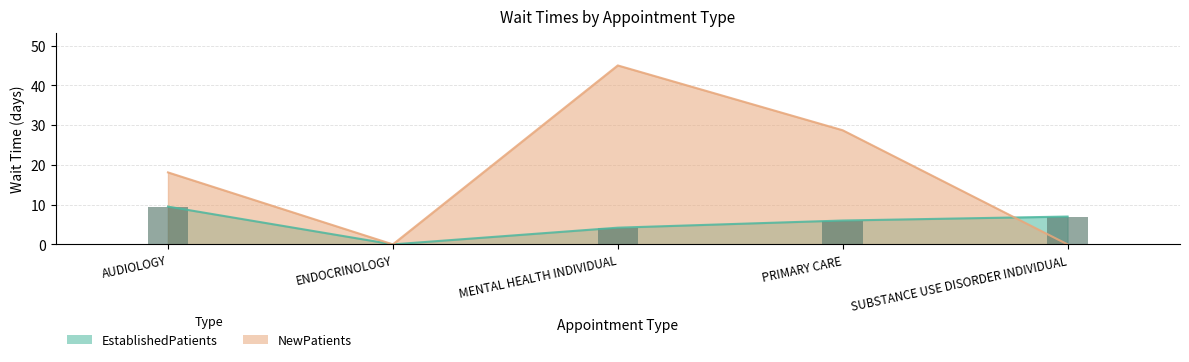

What are all the series names shown in the legend?

EstablishedPatients, NewPatients